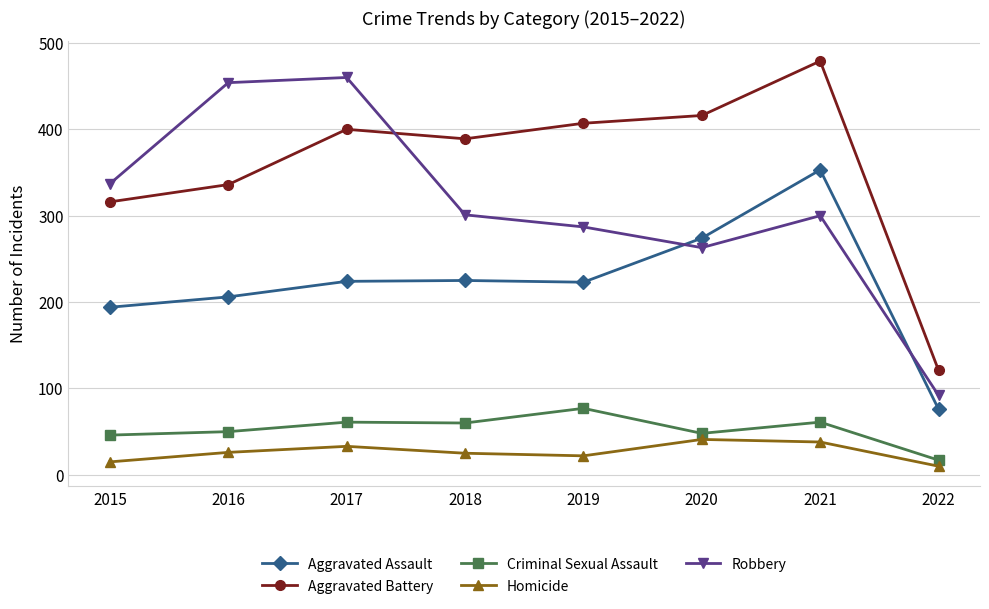

Does the chart display data point markers on the line(s)?

Yes